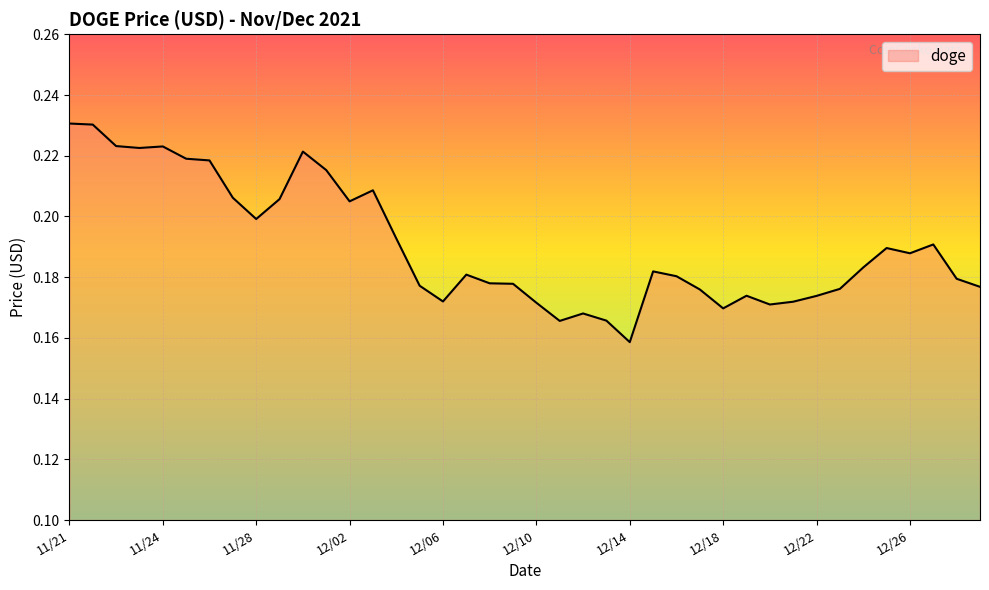

Is this an area chart (filled region under the line)?

Yes